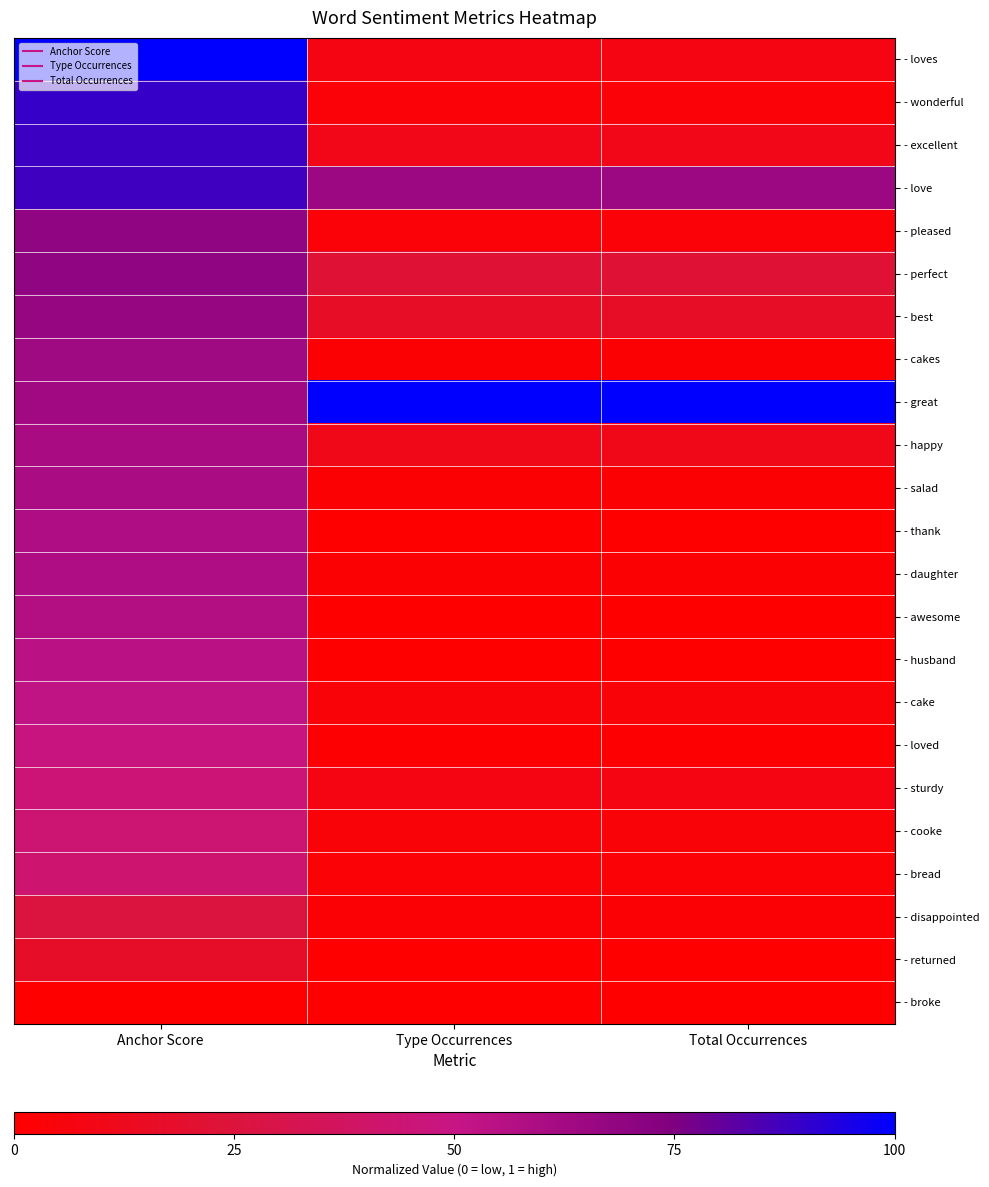

Reading left to right, what are all the values shown in this chart?

- loves: Anchor Score=1.0	Type Occurrences=0.1	Total Occurrences=0.1
- wonderful: Anchor Score=0.9	Type Occurrences=0.0	Total Occurrences=0.0
- excellent: Anchor Score=0.9	Type Occurrences=0.1	Total Occurrences=0.1
- love: Anchor Score=0.9	Type Occurrences=0.7	Total Occurrences=0.7
- pleased: Anchor Score=0.7	Type Occurrences=0.0	Total Occurrences=0.0
- perfect: Anchor Score=0.7	Type Occurrences=0.2	Total Occurrences=0.2
- best: Anchor Score=0.7	Type Occurrences=0.2	Total Occurrences=0.2
- cakes: Anchor Score=0.6	Type Occurrences=0.0	Total Occurrences=0.0
- great: Anchor Score=0.6	Type Occurrences=1.0	Total Occurrences=1.0
- happy: Anchor Score=0.6	Type Occurrences=0.1	Total Occurrences=0.1
- salad: Anchor Score=0.6	Type Occurrences=0.0	Total Occurrences=0.0
- thank: Anchor Score=0.6	Type Occurrences=0.0	Total Occurrences=0.0
- daughter: Anchor Score=0.6	Type Occurrences=0.0	Total Occurrences=0.0
- awesome: Anchor Score=0.6	Type Occurrences=0.0	Total Occurrences=0.0
- husband: Anchor Score=0.5	Type Occurrences=0.0	Total Occurrences=0.0
- cake: Anchor Score=0.5	Type Occurrences=0.0	Total Occurrences=0.0
- loved: Anchor Score=0.5	Type Occurrences=0.0	Total Occurrences=0.0
- sturdy: Anchor Score=0.4	Type Occurrences=0.1	Total Occurrences=0.1
- cooke: Anchor Score=0.4	Type Occurrences=0.0	Total Occurrences=0.0
- bread: Anchor Score=0.4	Type Occurrences=0.0	Total Occurrences=0.0
- disappointed: Anchor Score=0.3	Type Occurrences=0.0	Total Occurrences=0.0
- returned: Anchor Score=0.2	Type Occurrences=0.0	Total Occurrences=0.0
- broke: Anchor Score=0.0	Type Occurrences=0.0	Total Occurrences=0.0